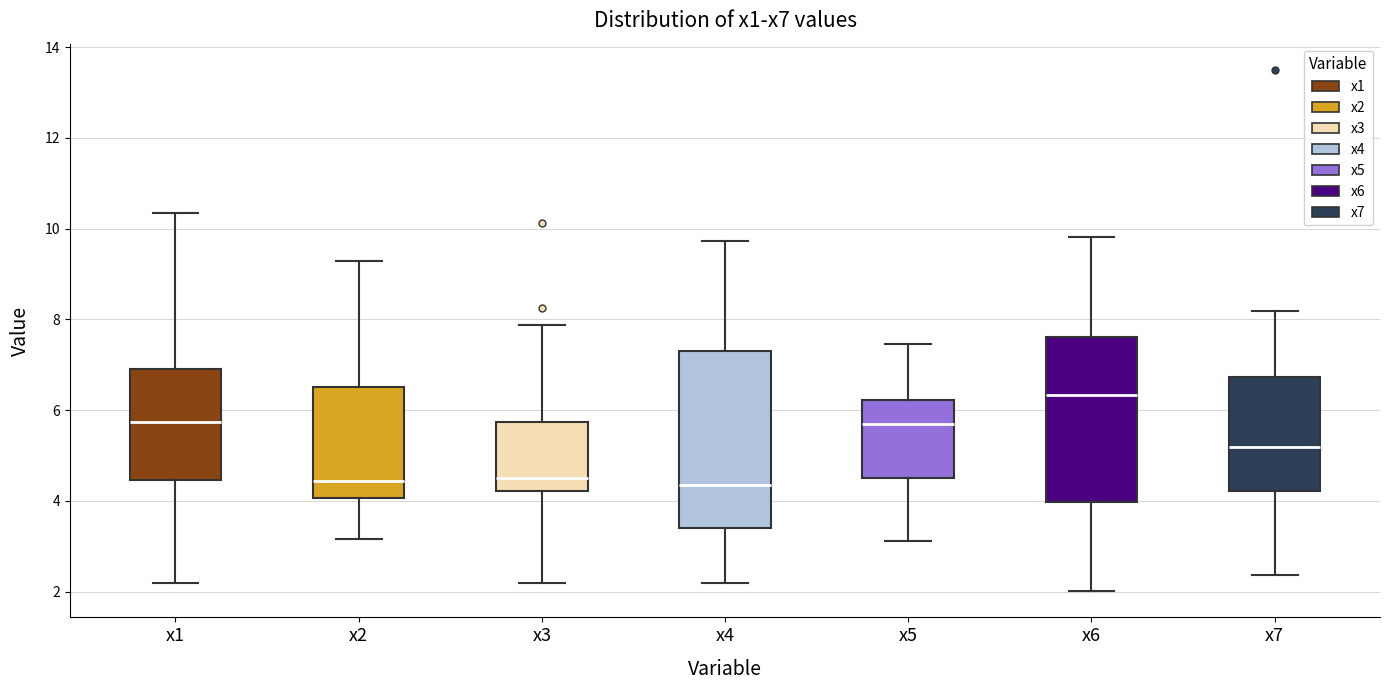

Where does the lower whisker of the box for x4 end on the y-axis? The values are not printed on the chart, so give them approximately, as read against the axis.

2.2